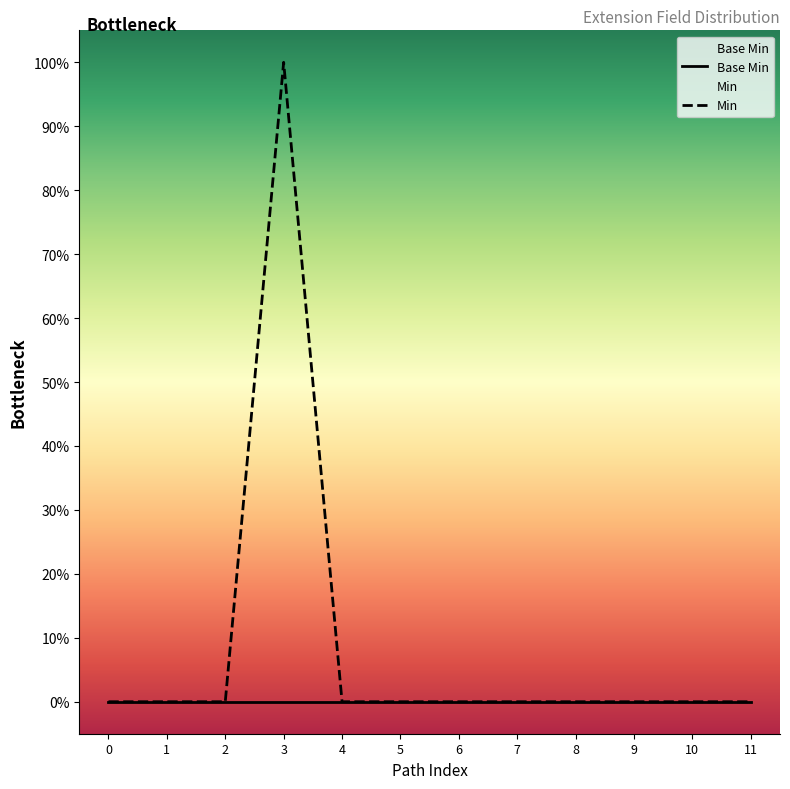

True or false: Min has a value of 0 at 8.

True